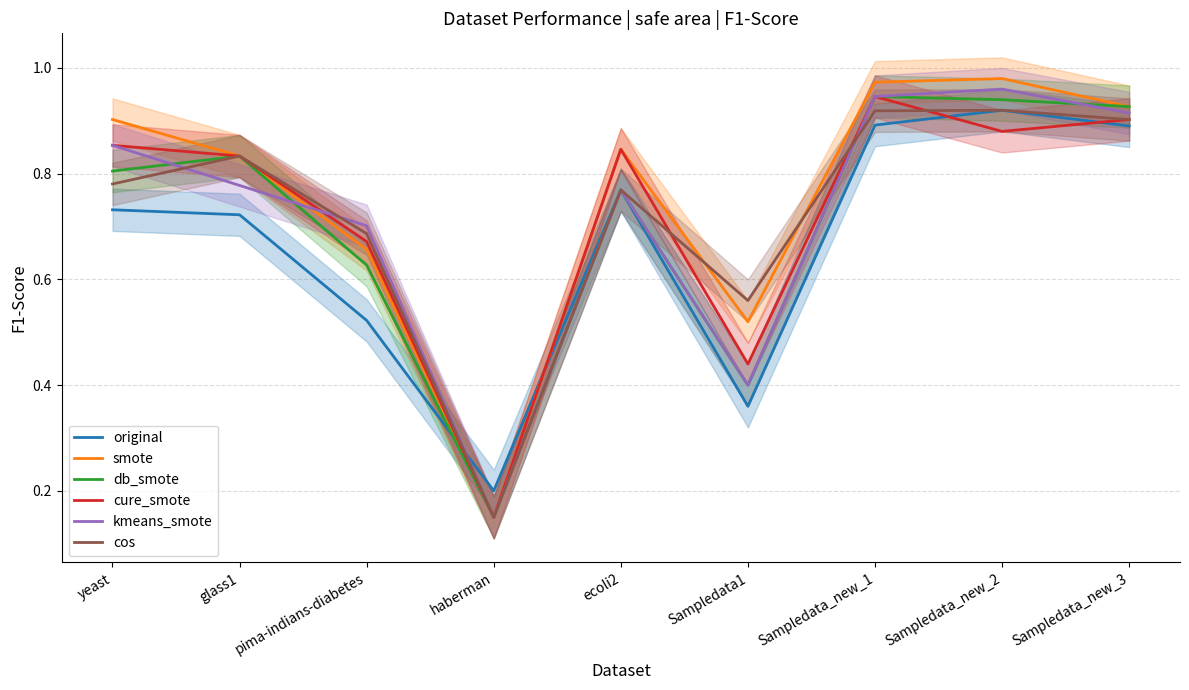

What is the label of the 4th point from the left?

haberman